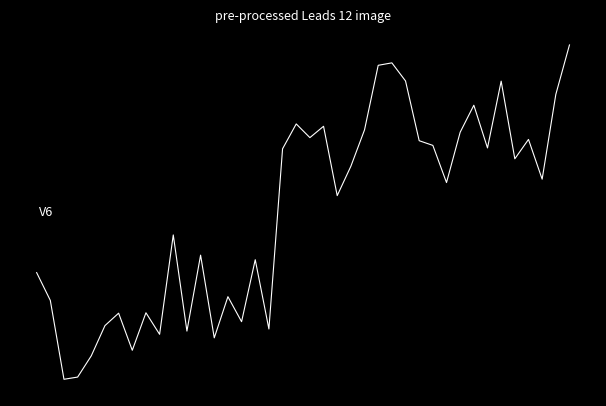

Does the chart display data point markers on the line(s)?

No